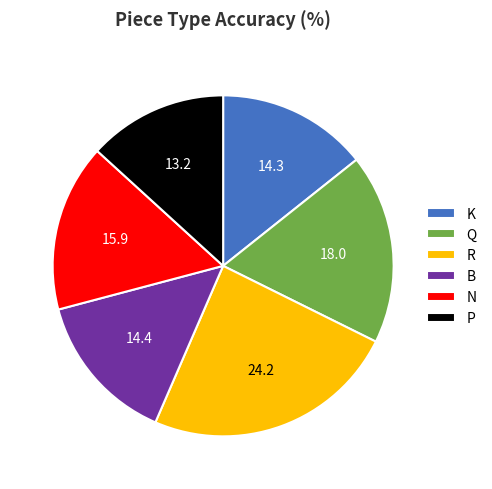

Which category has the smallest portion of the pie?

P